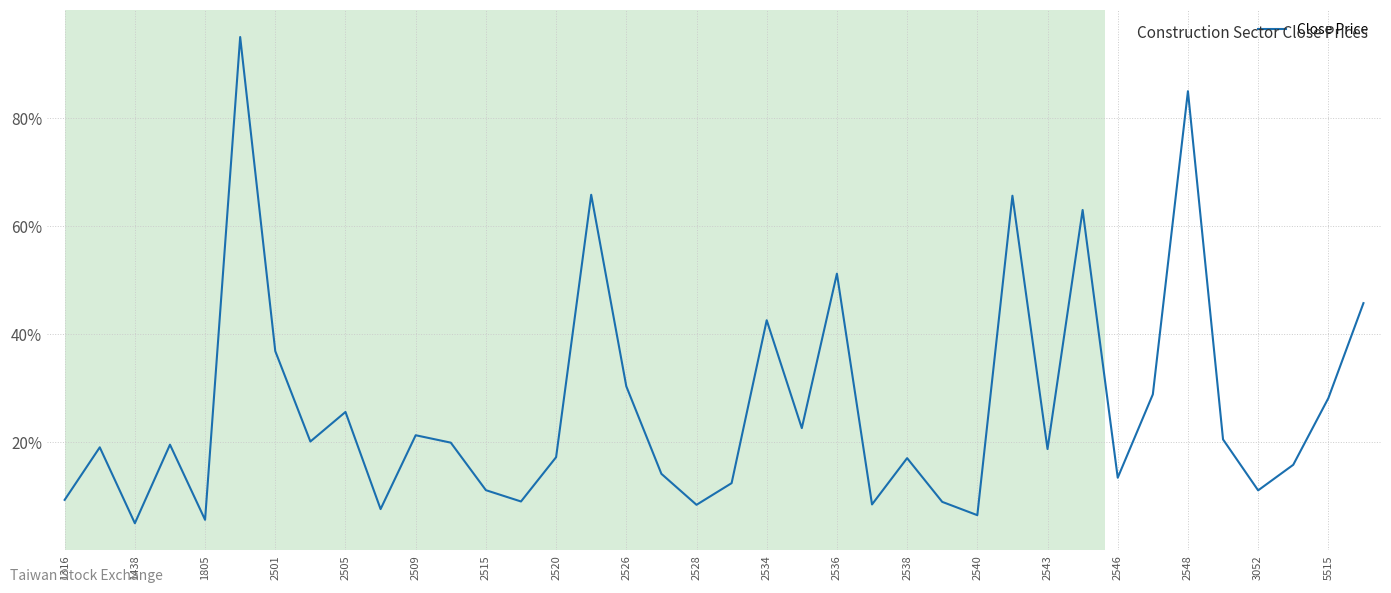

What is the difference between the maximum and minimum values?

90.0